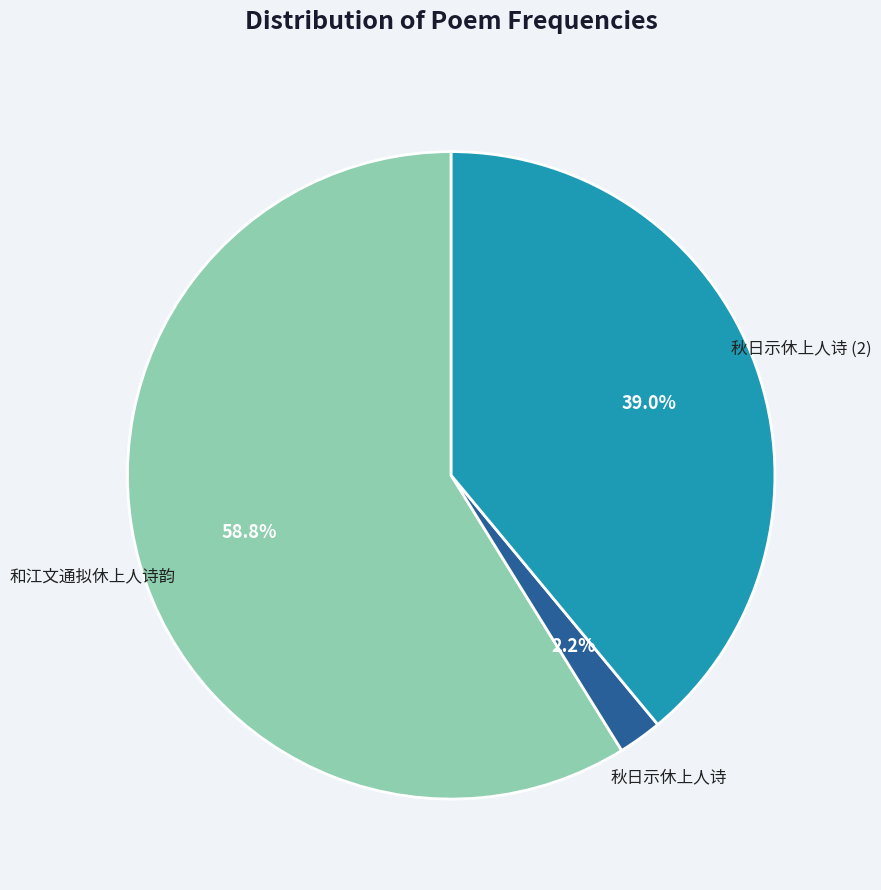

Does any single category account for the majority?

Yes